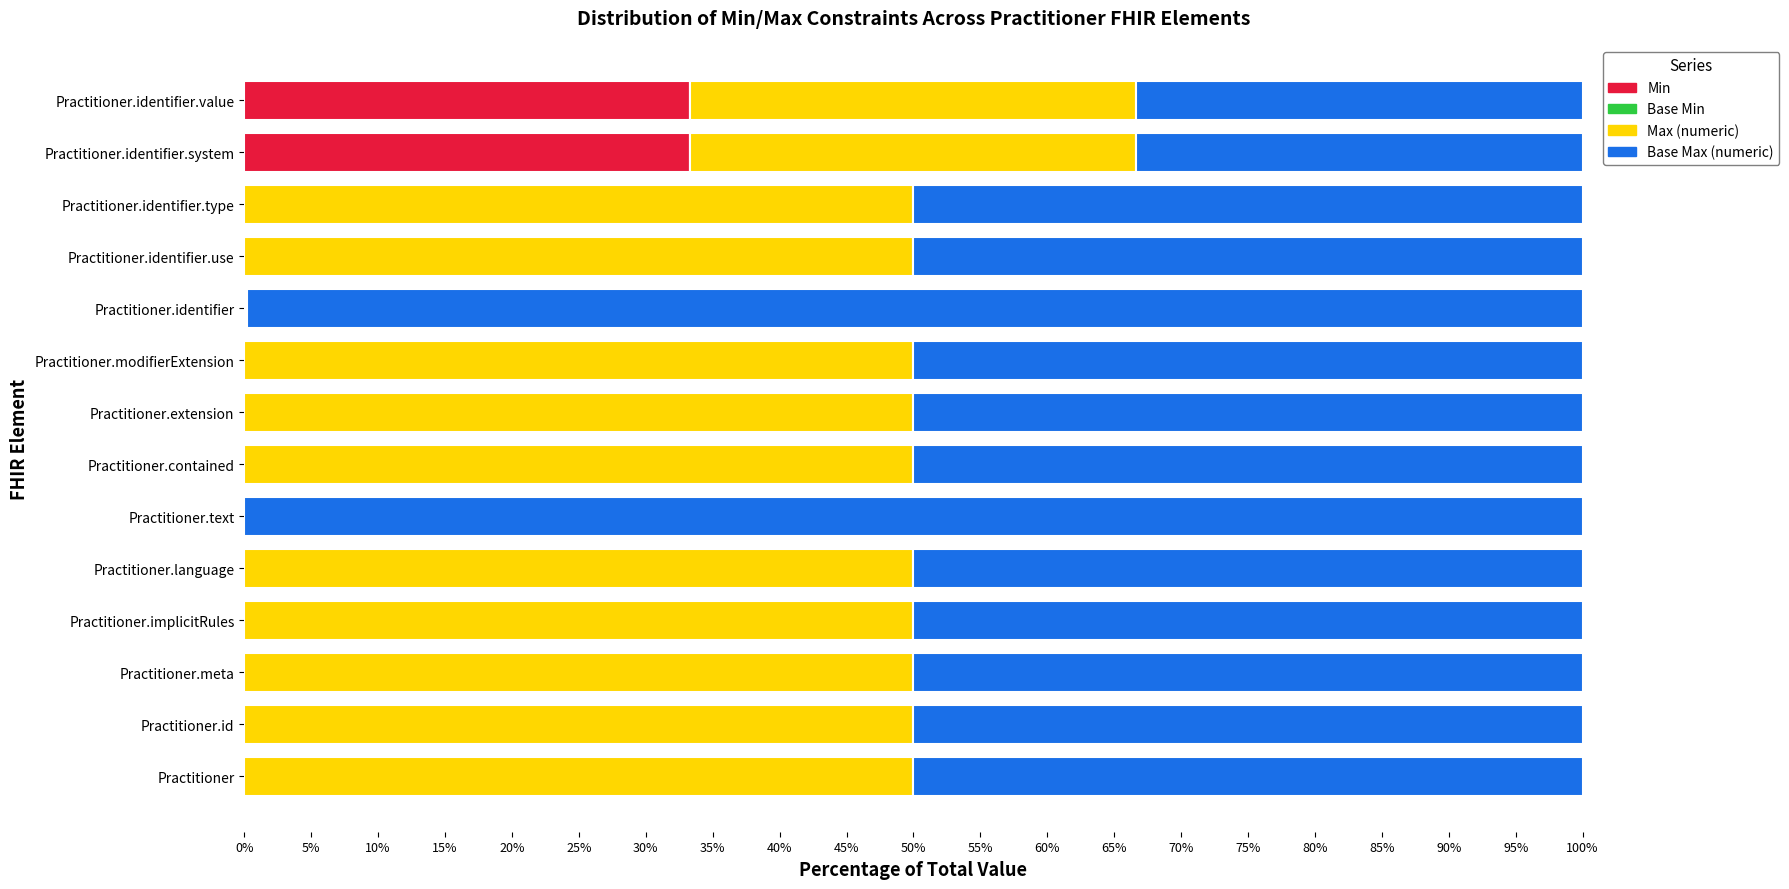

What is the highest value of the Min series?

33.3